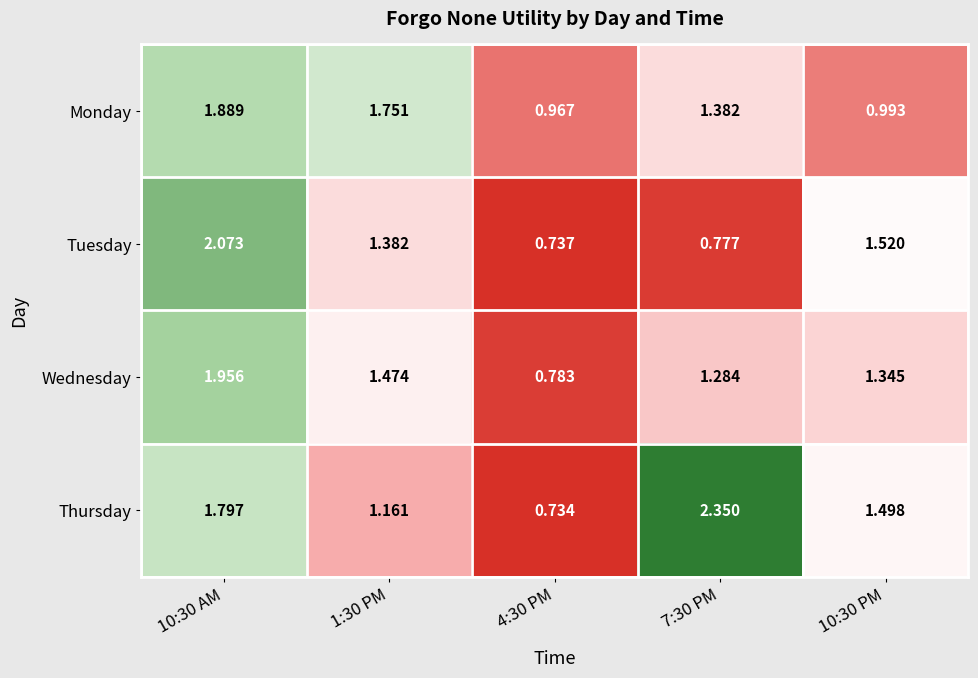

Is the value of Tuesday at 7:30 PM greater than the value of Thursday at 4:30 PM?

Yes